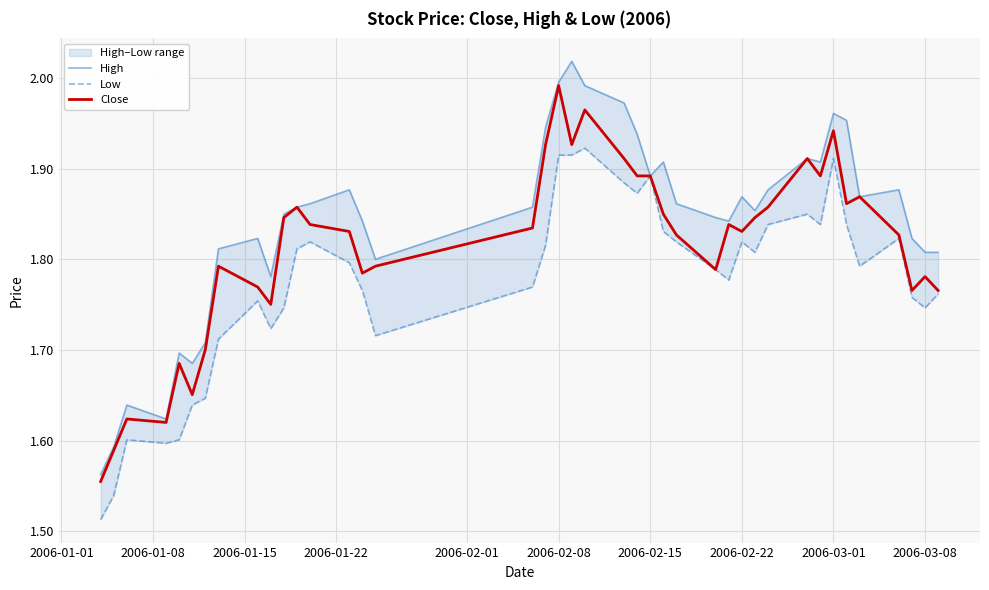

The Low series shows 0.6 at 37. True or false?

False